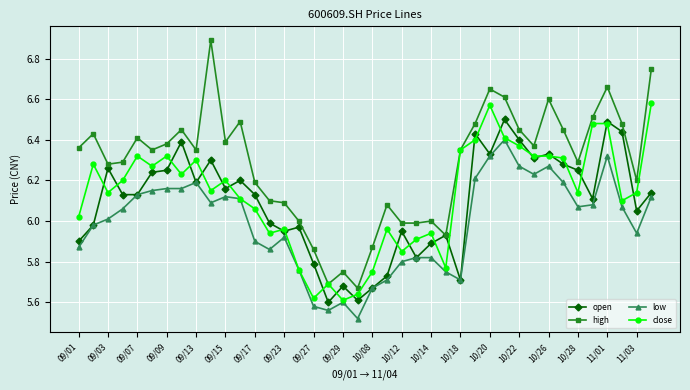

Which series has the largest total across all categories?

high